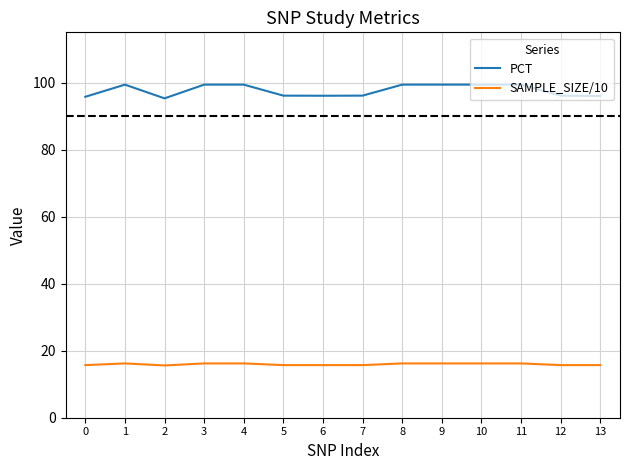

Which series has the largest total across all categories?

PCT